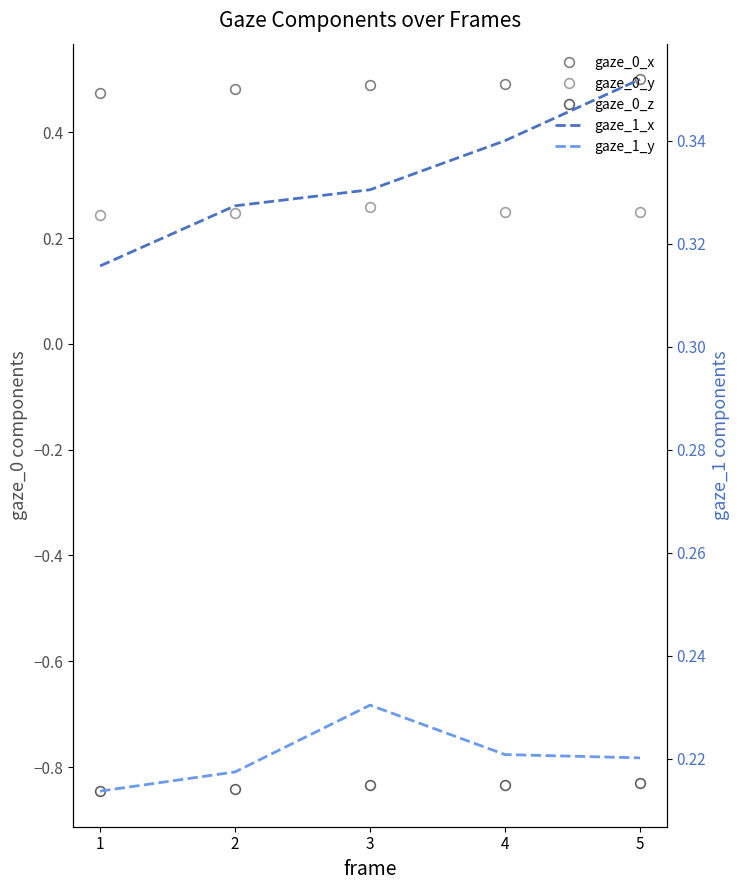

True or false: gaze_0_y and gaze_1_x cross at least once.

False